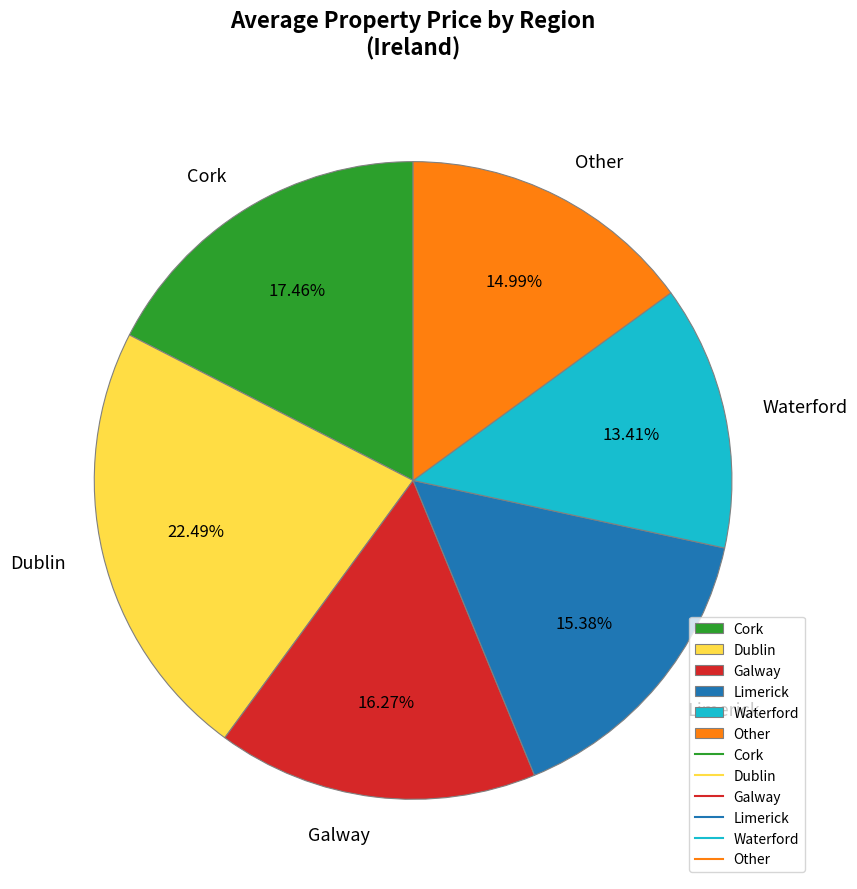

Which category has the smallest portion of the pie?

Waterford